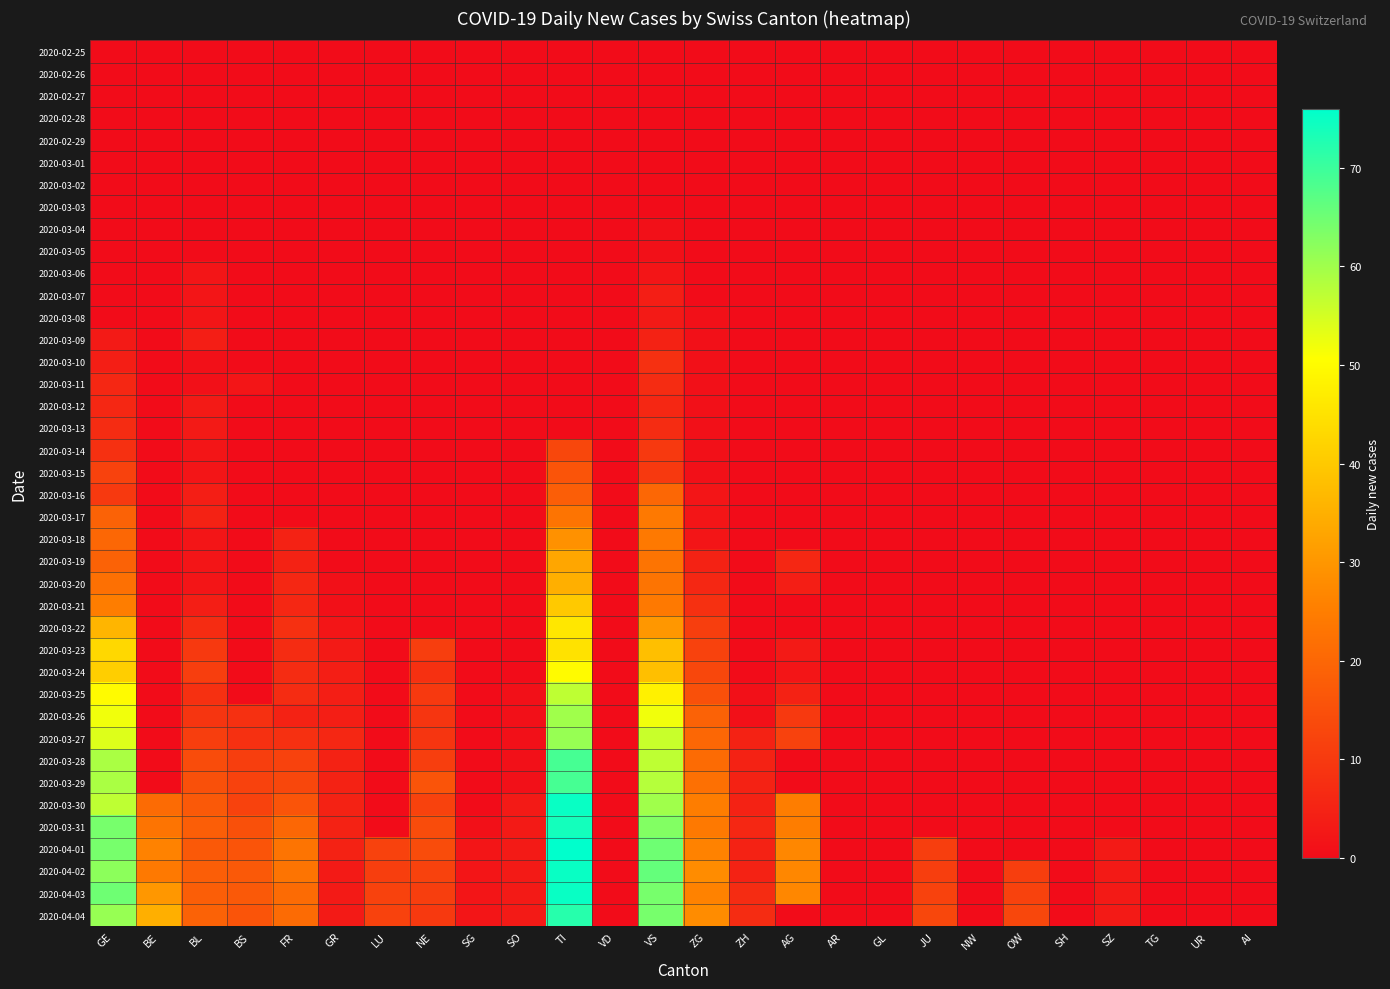

Reading left to right, transcribe all the data shown in this chart.

2020-02-25: GE=0	BE=0	BL=0	BS=0	FR=0	GR=0	LU=0	NE=0	SG=0	SO=0	TI=0	VD=0	VS=0	ZG=0	ZH=0	AG=0	AR=0	GL=0	JU=0	NW=0	OW=0	SH=0	SZ=0	TG=0	UR=0	AI=0
2020-02-26: GE=0	BE=0	BL=0	BS=0	FR=0	GR=0	LU=0	NE=0	SG=0	SO=0	TI=0	VD=0	VS=0	ZG=0	ZH=0	AG=0	AR=0	GL=0	JU=0	NW=0	OW=0	SH=0	SZ=0	TG=0	UR=0	AI=0
2020-02-27: GE=0	BE=0	BL=0	BS=0	FR=0	GR=0	LU=0	NE=0	SG=0	SO=0	TI=0	VD=0	VS=0	ZG=0	ZH=0	AG=0	AR=0	GL=0	JU=0	NW=0	OW=0	SH=0	SZ=0	TG=0	UR=0	AI=0
2020-02-28: GE=0	BE=0	BL=0	BS=0	FR=0	GR=0	LU=0	NE=0	SG=0	SO=0	TI=0	VD=0	VS=0	ZG=0	ZH=0	AG=0	AR=0	GL=0	JU=0	NW=0	OW=0	SH=0	SZ=0	TG=0	UR=0	AI=0
2020-02-29: GE=0	BE=0	BL=0	BS=0	FR=0	GR=0	LU=0	NE=0	SG=0	SO=0	TI=0	VD=0	VS=0	ZG=0	ZH=0	AG=0	AR=0	GL=0	JU=0	NW=0	OW=0	SH=0	SZ=0	TG=0	UR=0	AI=0
2020-03-01: GE=0	BE=0	BL=0	BS=0	FR=0	GR=0	LU=0	NE=0	SG=0	SO=0	TI=0	VD=0	VS=0	ZG=0	ZH=0	AG=0	AR=0	GL=0	JU=0	NW=0	OW=0	SH=0	SZ=0	TG=0	UR=0	AI=0
2020-03-02: GE=0	BE=0	BL=0	BS=0	FR=0	GR=0	LU=0	NE=0	SG=0	SO=0	TI=0	VD=0	VS=0	ZG=0	ZH=0	AG=0	AR=0	GL=0	JU=0	NW=0	OW=0	SH=0	SZ=0	TG=0	UR=0	AI=0
2020-03-03: GE=0	BE=0	BL=0	BS=0	FR=0	GR=0	LU=0	NE=0	SG=0	SO=0	TI=0	VD=0	VS=0	ZG=0	ZH=0	AG=0	AR=0	GL=0	JU=0	NW=0	OW=0	SH=0	SZ=0	TG=0	UR=0	AI=0
2020-03-04: GE=0	BE=0	BL=0	BS=0	FR=0	GR=0	LU=0	NE=0	SG=0	SO=0	TI=0	VD=0	VS=1	ZG=0	ZH=0	AG=0	AR=0	GL=0	JU=0	NW=0	OW=0	SH=0	SZ=0	TG=0	UR=0	AI=0
2020-03-05: GE=0	BE=0	BL=0	BS=0	FR=0	GR=0	LU=0	NE=0	SG=0	SO=0	TI=0	VD=0	VS=1	ZG=0	ZH=0	AG=0	AR=0	GL=0	JU=0	NW=0	OW=0	SH=0	SZ=0	TG=0	UR=0	AI=0
2020-03-06: GE=0	BE=0	BL=2	BS=0	FR=0	GR=0	LU=0	NE=0	SG=0	SO=0	TI=0	VD=0	VS=2	ZG=0	ZH=0	AG=0	AR=0	GL=0	JU=0	NW=0	OW=0	SH=0	SZ=0	TG=0	UR=0	AI=0
2020-03-07: GE=0	BE=0	BL=2	BS=0	FR=0	GR=0	LU=0	NE=0	SG=0	SO=0	TI=0	VD=0	VS=4	ZG=0	ZH=0	AG=0	AR=0	GL=0	JU=0	NW=0	OW=0	SH=0	SZ=0	TG=0	UR=0	AI=0
2020-03-08: GE=0	BE=0	BL=2	BS=0	FR=0	GR=0	LU=0	NE=0	SG=0	SO=0	TI=0	VD=0	VS=3	ZG=1	ZH=0	AG=0	AR=0	GL=0	JU=0	NW=0	OW=0	SH=0	SZ=0	TG=0	UR=0	AI=0
2020-03-09: GE=3	BE=0	BL=4	BS=0	FR=0	GR=0	LU=0	NE=0	SG=0	SO=0	TI=0	VD=0	VS=5	ZG=1	ZH=0	AG=0	AR=0	GL=0	JU=0	NW=0	OW=0	SH=0	SZ=0	TG=0	UR=0	AI=0
2020-03-10: GE=4	BE=0	BL=1	BS=0	FR=0	GR=0	LU=0	NE=0	SG=0	SO=0	TI=0	VD=0	VS=8	ZG=1	ZH=0	AG=0	AR=0	GL=0	JU=0	NW=0	OW=0	SH=0	SZ=0	TG=0	UR=0	AI=0
2020-03-11: GE=6	BE=0	BL=1	BS=2	FR=0	GR=0	LU=0	NE=0	SG=0	SO=0	TI=0	VD=0	VS=7	ZG=1	ZH=0	AG=0	AR=0	GL=0	JU=0	NW=0	OW=0	SH=0	SZ=0	TG=0	UR=0	AI=0
2020-03-12: GE=6	BE=0	BL=3	BS=0	FR=0	GR=0	LU=0	NE=0	SG=0	SO=0	TI=0	VD=0	VS=6	ZG=1	ZH=0	AG=0	AR=0	GL=0	JU=0	NW=0	OW=0	SH=0	SZ=0	TG=0	UR=0	AI=0
2020-03-13: GE=7	BE=0	BL=3	BS=0	FR=0	GR=0	LU=0	NE=0	SG=0	SO=0	TI=0	VD=0	VS=7	ZG=1	ZH=0	AG=0	AR=0	GL=0	JU=0	NW=0	OW=0	SH=0	SZ=0	TG=0	UR=0	AI=0
2020-03-14: GE=8	BE=0	BL=2	BS=0	FR=0	GR=0	LU=0	NE=0	SG=0	SO=0	TI=13	VD=0	VS=10	ZG=1	ZH=0	AG=0	AR=0	GL=0	JU=0	NW=0	OW=0	SH=0	SZ=0	TG=0	UR=0	AI=0
2020-03-15: GE=12	BE=0	BL=2	BS=0	FR=0	GR=0	LU=0	NE=0	SG=0	SO=0	TI=16	VD=0	VS=10	ZG=1	ZH=0	AG=0	AR=0	GL=0	JU=0	NW=0	OW=0	SH=0	SZ=0	TG=0	UR=0	AI=0
2020-03-16: GE=10	BE=0	BL=4	BS=0	FR=0	GR=0	LU=0	NE=0	SG=0	SO=0	TI=18	VD=0	VS=20	ZG=2	ZH=0	AG=0	AR=0	GL=0	JU=0	NW=0	OW=0	SH=0	SZ=0	TG=0	UR=0	AI=0
2020-03-17: GE=19	BE=0	BL=5	BS=0	FR=0	GR=0	LU=0	NE=0	SG=0	SO=0	TI=23	VD=0	VS=24	ZG=2	ZH=0	AG=0	AR=0	GL=0	JU=0	NW=0	OW=0	SH=0	SZ=0	TG=0	UR=0	AI=0
2020-03-18: GE=20	BE=0	BL=2	BS=0	FR=5	GR=0	LU=0	NE=0	SG=0	SO=0	TI=29	VD=0	VS=24	ZG=2	ZH=0	AG=0	AR=0	GL=0	JU=0	NW=0	OW=0	SH=0	SZ=0	TG=0	UR=0	AI=0
2020-03-19: GE=19	BE=0	BL=2	BS=0	FR=5	GR=0	LU=0	NE=0	SG=0	SO=0	TI=33	VD=0	VS=23	ZG=5	ZH=0	AG=6	AR=0	GL=0	JU=0	NW=0	OW=0	SH=0	SZ=0	TG=0	UR=0	AI=0
2020-03-20: GE=22	BE=0	BL=2	BS=0	FR=6	GR=1	LU=0	NE=0	SG=0	SO=0	TI=35	VD=0	VS=23	ZG=6	ZH=0	AG=4	AR=0	GL=0	JU=0	NW=0	OW=0	SH=0	SZ=0	TG=0	UR=0	AI=0
2020-03-21: GE=25	BE=0	BL=4	BS=0	FR=6	GR=1	LU=0	NE=0	SG=0	SO=0	TI=40	VD=0	VS=24	ZG=8	ZH=0	AG=0	AR=0	GL=0	JU=0	NW=0	OW=0	SH=0	SZ=0	TG=0	UR=0	AI=0
2020-03-22: GE=36	BE=0	BL=7	BS=0	FR=8	GR=2	LU=0	NE=0	SG=0	SO=0	TI=46	VD=0	VS=30	ZG=11	ZH=0	AG=0	AR=0	GL=0	JU=0	NW=0	OW=0	SH=0	SZ=0	TG=0	UR=0	AI=0
2020-03-23: GE=43	BE=0	BL=10	BS=0	FR=7	GR=3	LU=0	NE=11	SG=0	SO=0	TI=45	VD=0	VS=38	ZG=12	ZH=0	AG=3	AR=0	GL=0	JU=0	NW=0	OW=0	SH=0	SZ=0	TG=0	UR=0	AI=0
2020-03-24: GE=41	BE=0	BL=11	BS=0	FR=7	GR=4	LU=0	NE=8	SG=0	SO=0	TI=50	VD=0	VS=38	ZG=13	ZH=0	AG=2	AR=0	GL=0	JU=0	NW=0	OW=0	SH=0	SZ=0	TG=0	UR=0	AI=0
2020-03-25: GE=50	BE=0	BL=8	BS=0	FR=7	GR=4	LU=0	NE=10	SG=0	SO=1	TI=57	VD=0	VS=48	ZG=15	ZH=1	AG=5	AR=0	GL=0	JU=0	NW=0	OW=0	SH=0	SZ=0	TG=0	UR=0	AI=0
2020-03-26: GE=52	BE=0	BL=9	BS=8	FR=5	GR=4	LU=0	NE=9	SG=0	SO=1	TI=60	VD=0	VS=52	ZG=19	ZH=1	AG=10	AR=0	GL=0	JU=0	NW=0	OW=0	SH=0	SZ=0	TG=0	UR=0	AI=0
2020-03-27: GE=54	BE=0	BL=11	BS=8	FR=8	GR=6	LU=0	NE=9	SG=0	SO=1	TI=61	VD=0	VS=56	ZG=20	ZH=5	AG=12	AR=0	GL=0	JU=0	NW=0	OW=0	SH=0	SZ=0	TG=0	UR=0	AI=0
2020-03-28: GE=59	BE=0	BL=14	BS=11	FR=12	GR=5	LU=0	NE=11	SG=0	SO=1	TI=69	VD=0	VS=57	ZG=21	ZH=5	AG=0	AR=0	GL=0	JU=0	NW=0	OW=0	SH=0	SZ=0	TG=0	UR=0	AI=0
2020-03-29: GE=59	BE=0	BL=15	BS=12	FR=13	GR=5	LU=0	NE=16	SG=0	SO=1	TI=69	VD=0	VS=58	ZG=22	ZH=5	AG=0	AR=0	GL=0	JU=0	NW=0	OW=0	SH=0	SZ=0	TG=0	UR=0	AI=0
2020-03-30: GE=57	BE=21	BL=17	BS=12	FR=16	GR=5	LU=0	NE=12	SG=0	SO=3	TI=75	VD=0	VS=60	ZG=25	ZH=5	AG=25	AR=0	GL=0	JU=0	NW=0	OW=0	SH=0	SZ=0	TG=0	UR=0	AI=0
2020-03-31: GE=64	BE=23	BL=18	BS=15	FR=20	GR=5	LU=0	NE=14	SG=1	SO=3	TI=74	VD=0	VS=63	ZG=24	ZH=6	AG=25	AR=0	GL=0	JU=0	NW=0	OW=0	SH=0	SZ=0	TG=0	UR=0	AI=0
2020-04-01: GE=64	BE=26	BL=17	BS=16	FR=23	GR=5	LU=12	NE=14	SG=2	SO=3	TI=76	VD=0	VS=65	ZG=26	ZH=5	AG=27	AR=0	GL=0	JU=11	NW=0	OW=0	SH=0	SZ=3	TG=0	UR=0	AI=0
2020-04-02: GE=62	BE=24	BL=18	BS=17	FR=23	GR=3	LU=11	NE=12	SG=2	SO=3	TI=75	VD=0	VS=66	ZG=28	ZH=5	AG=27	AR=0	GL=0	JU=11	NW=0	OW=11	SH=0	SZ=3	TG=0	UR=0	AI=0
2020-04-03: GE=65	BE=30	BL=18	BS=17	FR=21	GR=3	LU=12	NE=11	SG=2	SO=3	TI=75	VD=0	VS=64	ZG=26	ZH=7	AG=27	AR=0	GL=0	JU=12	NW=0	OW=12	SH=0	SZ=3	TG=0	UR=0	AI=0
2020-04-04: GE=61	BE=35	BL=19	BS=16	FR=21	GR=3	LU=12	NE=10	SG=2	SO=3	TI=72	VD=0	VS=64	ZG=28	ZH=7	AG=0	AR=0	GL=0	JU=13	NW=0	OW=13	SH=0	SZ=3	TG=0	UR=0	AI=0